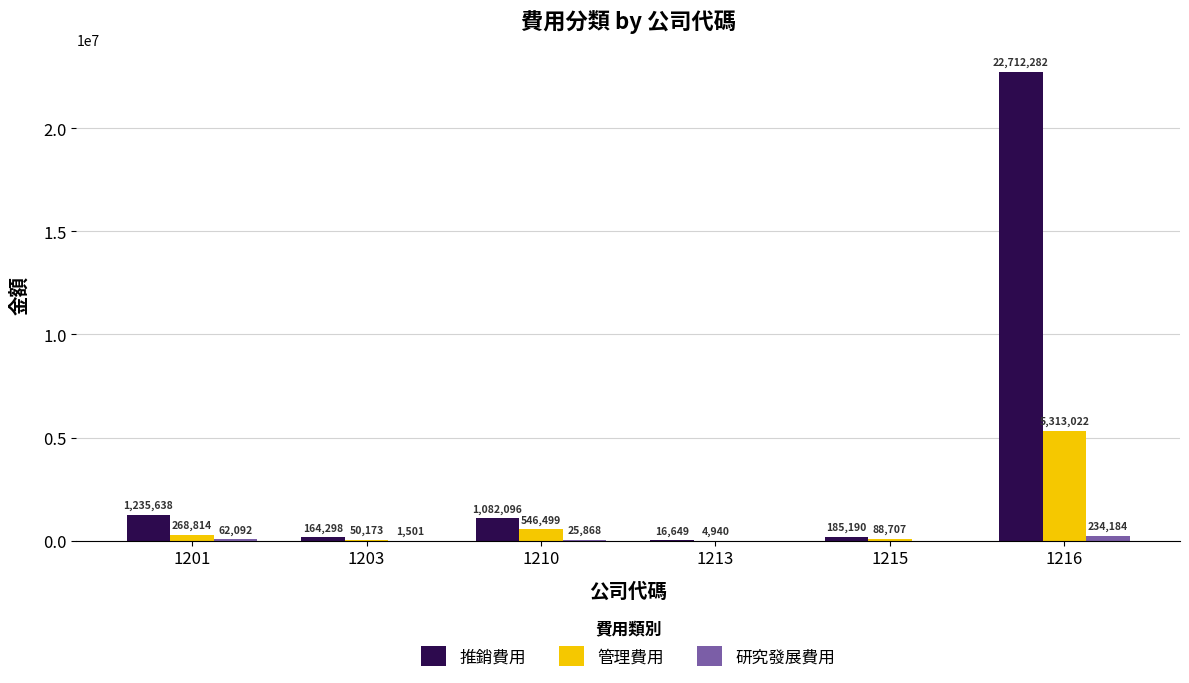

How many groups of bars are there?

6